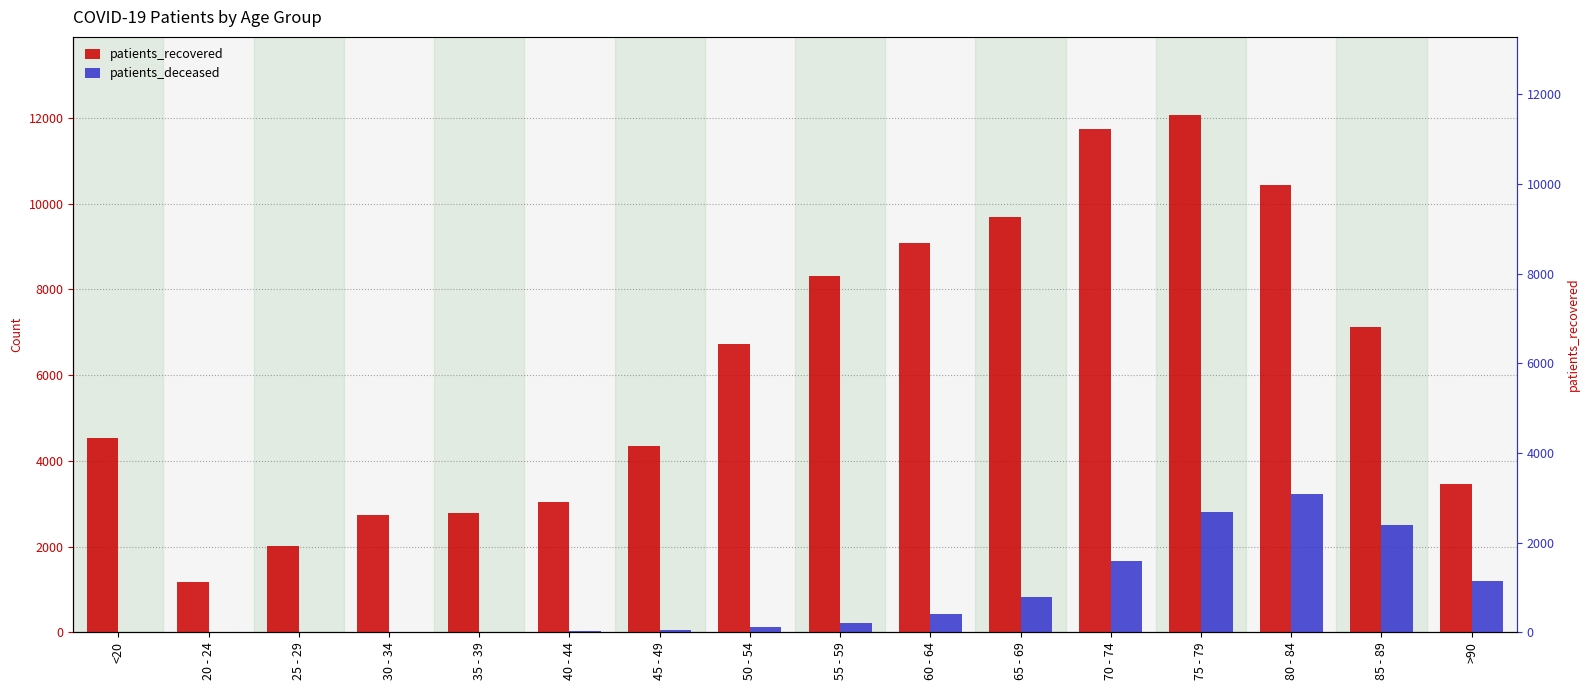

At which label does patients_recovered first exceed 6717?

55 - 59